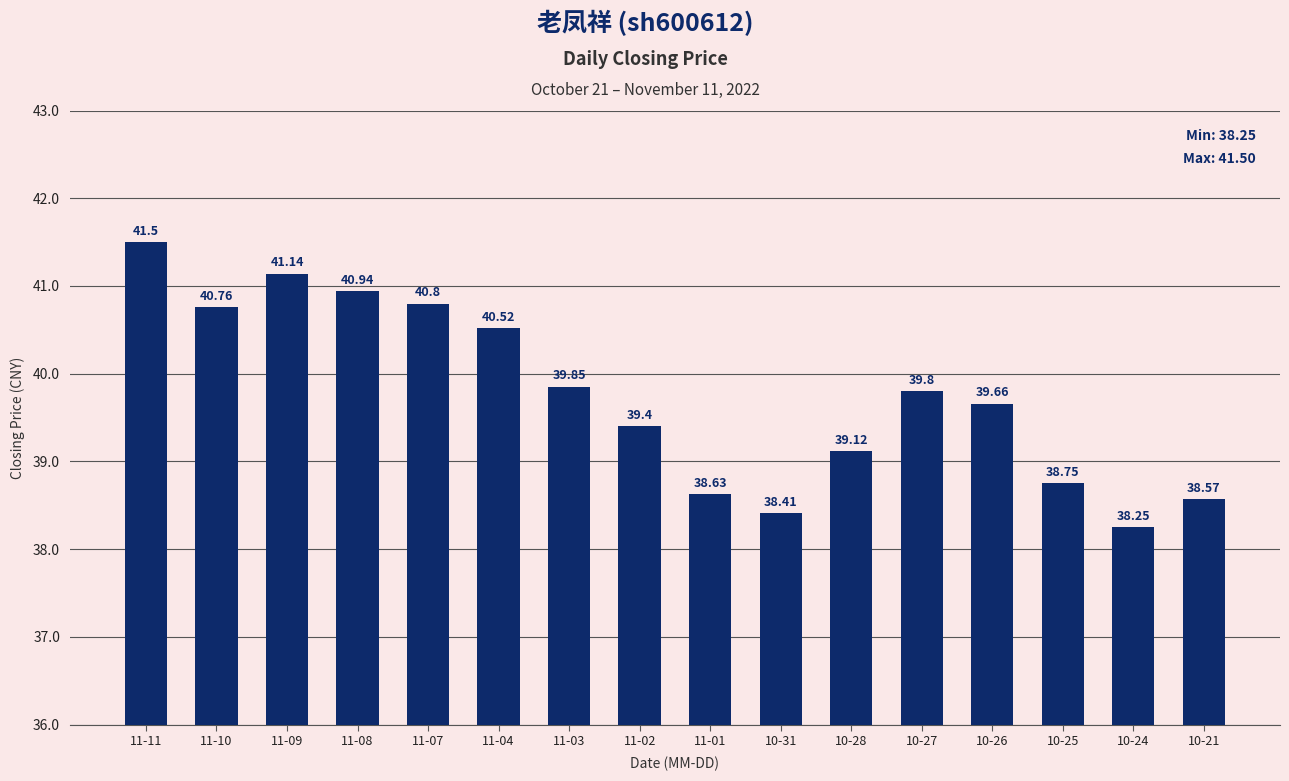

How many data points does each series have?

16